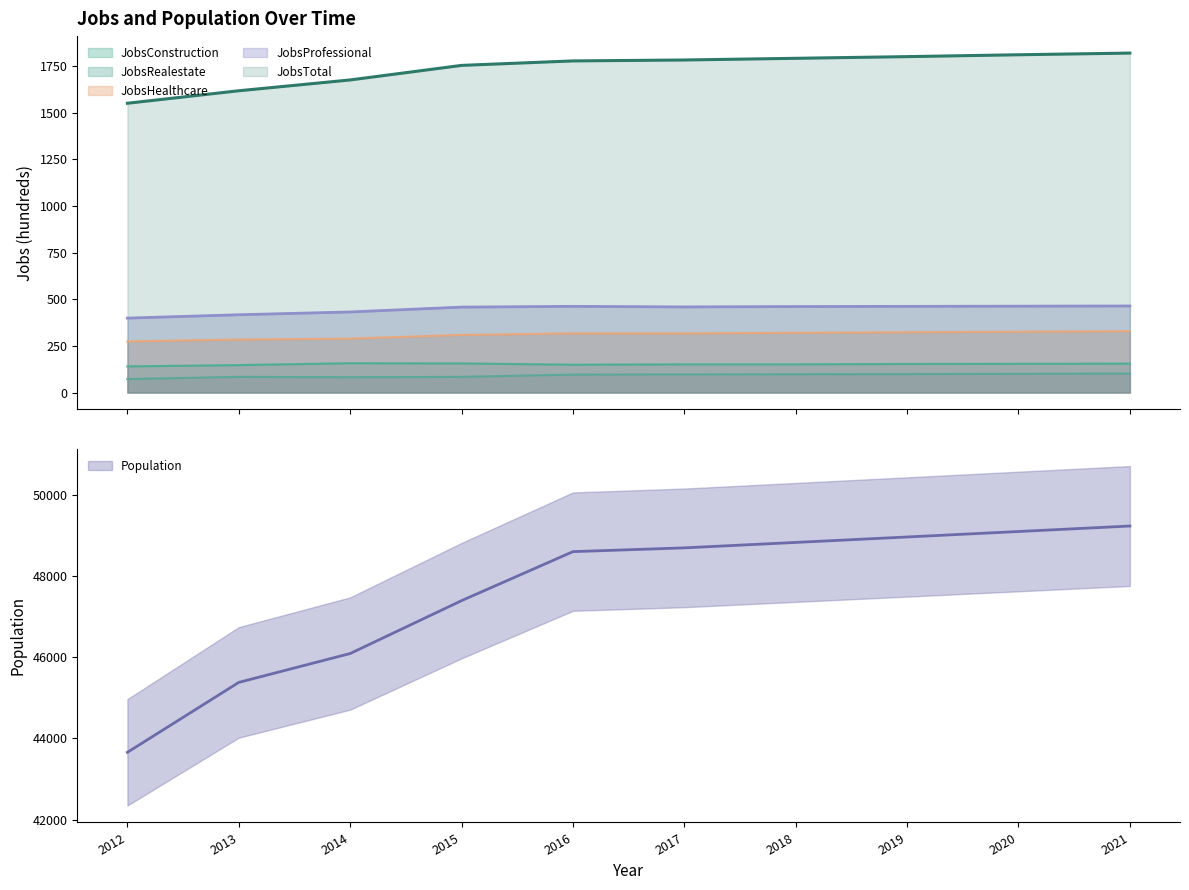

How many data points in JobsProfessional are above 461?

4